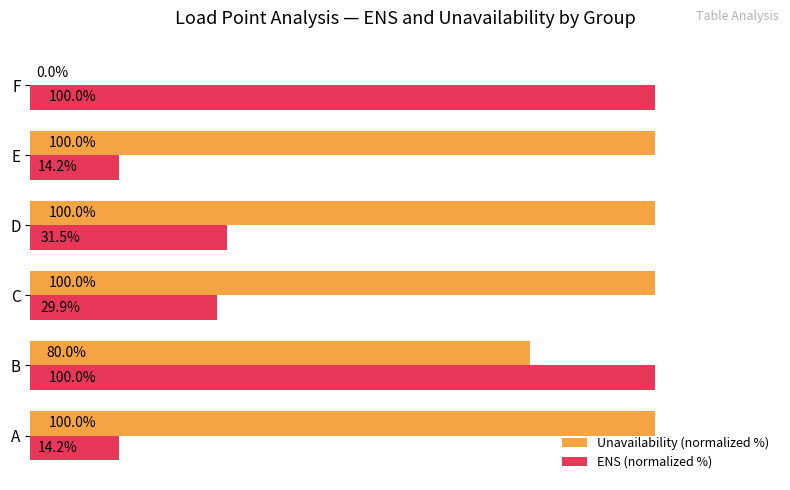

At which category is the sum across all series the highest?

B